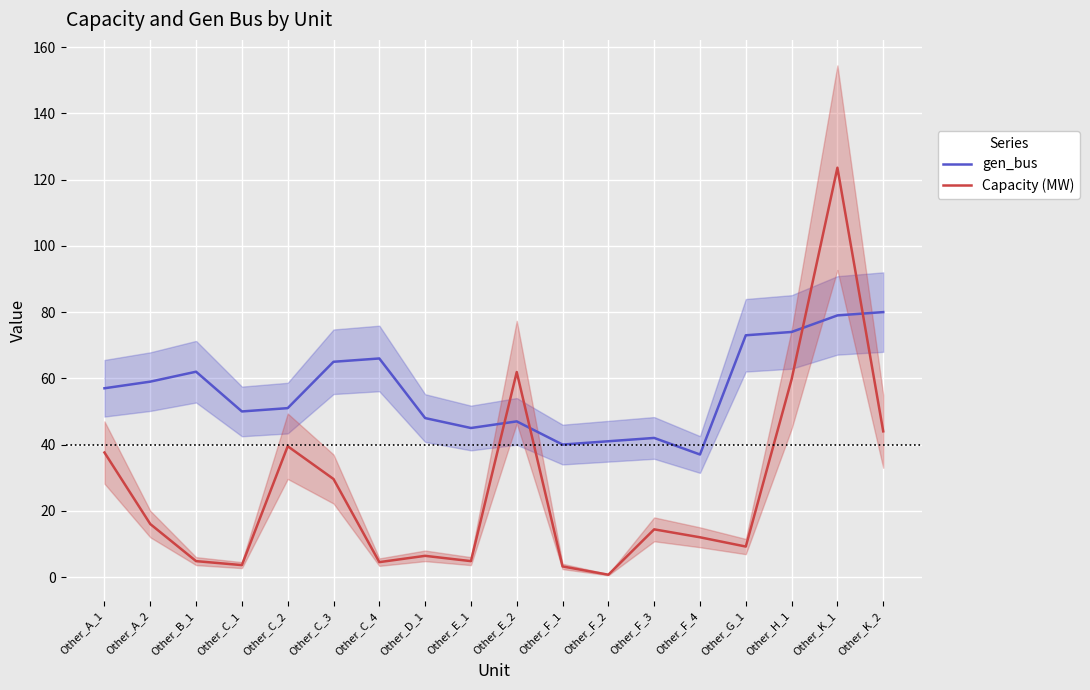

At Other_F_4, list the series in order from largest to smallest.

gen_bus, Capacity (MW)